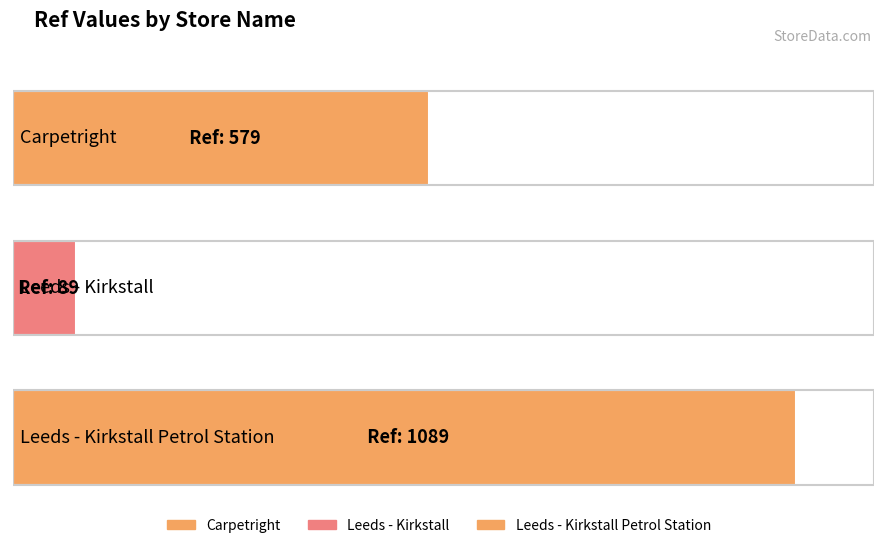

Approximately how many times larger is the value at Carpetright compared to Leeds - Kirkstall?

6.5